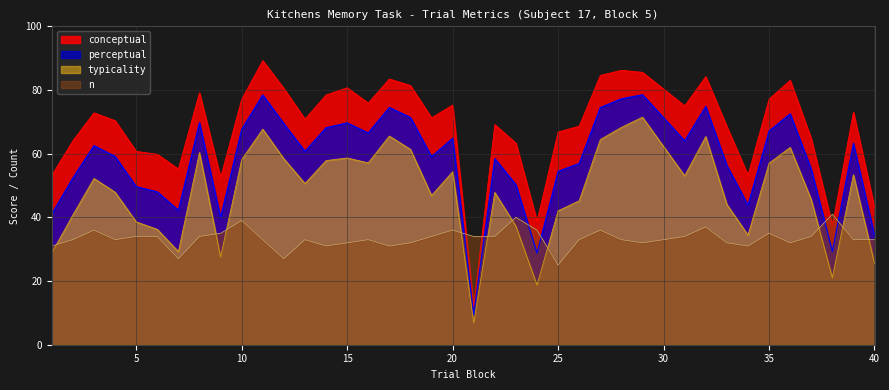

At which label is typicality closest to 39?

5